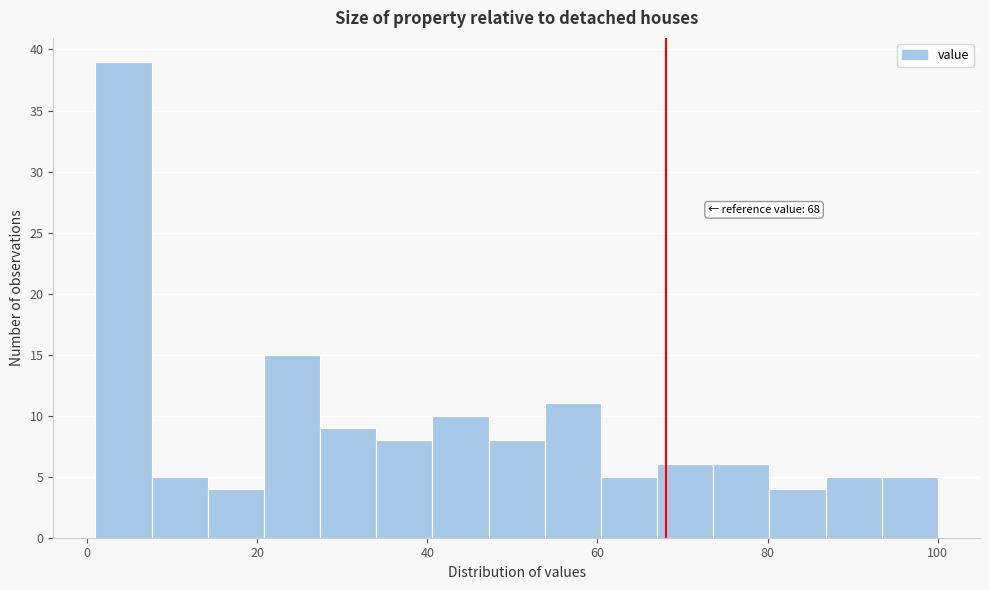

Read against the x-axis, roughly where is the centre of the tallest bar?

4